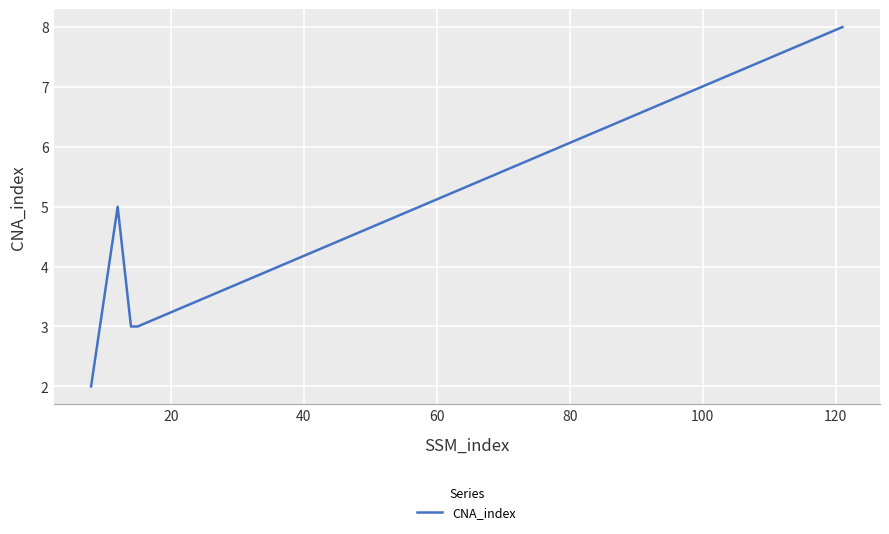

How many interior local peaks (higher than both neighbors) does the data have?

1